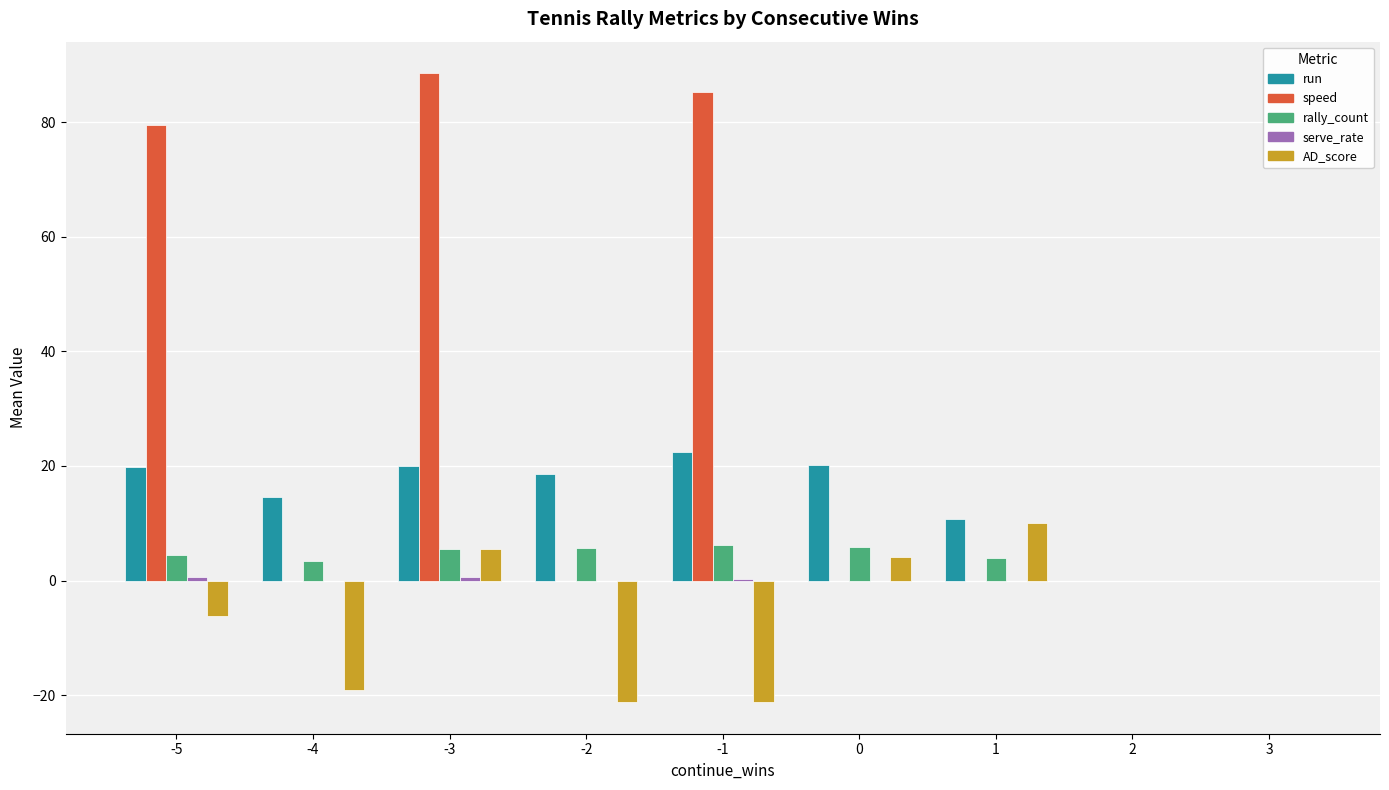

Which series has the largest total across all categories?

speed